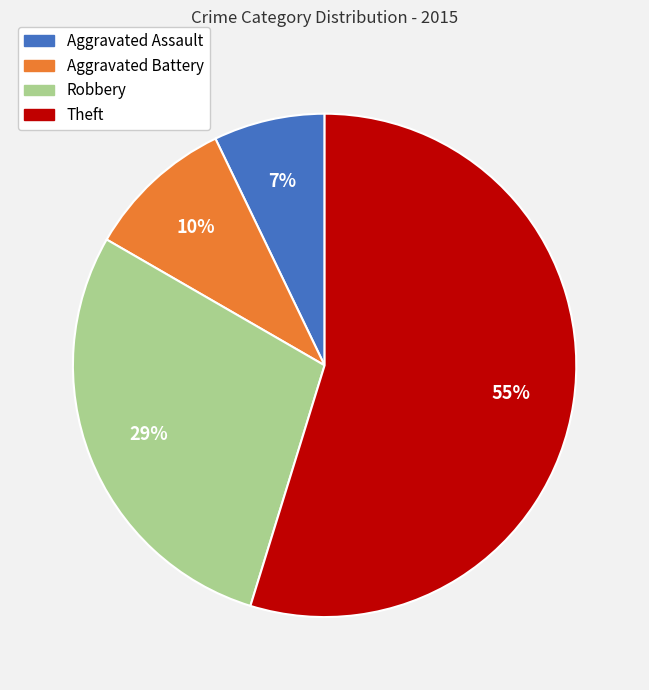

Is there a majority slice in this chart?

Yes